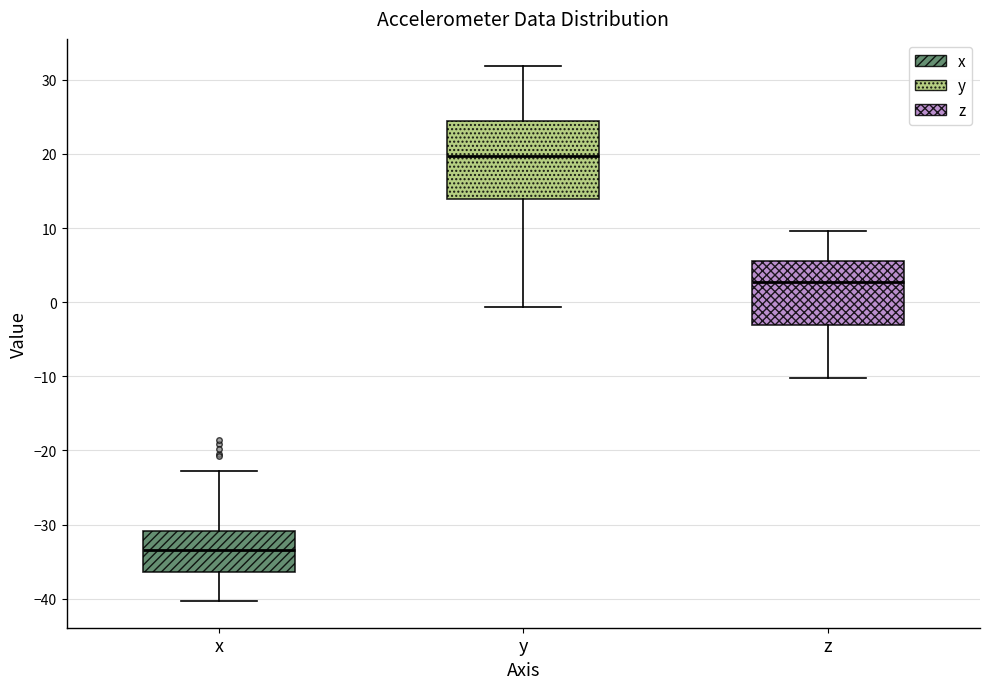

Reading left to right, read every box against the y-axis: the position of its median line, the range the box covers, and the ends of its whiskers. The values are not printed on the chart, so give them approximately, as read against the axis.

x: median -33, box -36 to -31, whiskers -40 to -23
y: median 20, box 14 to 24, whiskers -1 to 32
z: median 3, box -3 to 6, whiskers -10 to 10